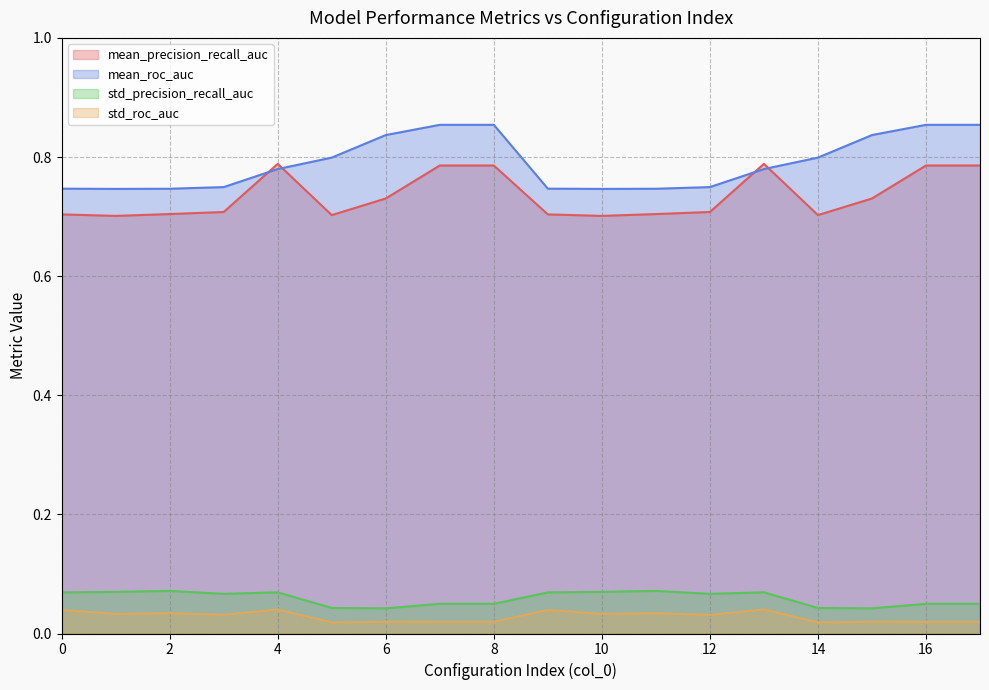

Reading left to right, transcribe all the data shown in this chart.

mean_precision_recall_auc: 0.7	0.7	0.7	0.7	0.8	0.7	0.7	0.8	0.8	0.7	0.7	0.7	0.7	0.8	0.7	0.7	0.8	0.8
mean_roc_auc: 0.7	0.7	0.7	0.7	0.8	0.8	0.8	0.9	0.9	0.7	0.7	0.7	0.7	0.8	0.8	0.8	0.9	0.9
std_precision_recall_auc: 0.1	0.1	0.1	0.1	0.1	0.0	0.0	0.0	0.0	0.1	0.1	0.1	0.1	0.1	0.0	0.0	0.0	0.0
std_roc_auc: 0.0	0.0	0.0	0.0	0.0	0.0	0.0	0.0	0.0	0.0	0.0	0.0	0.0	0.0	0.0	0.0	0.0	0.0